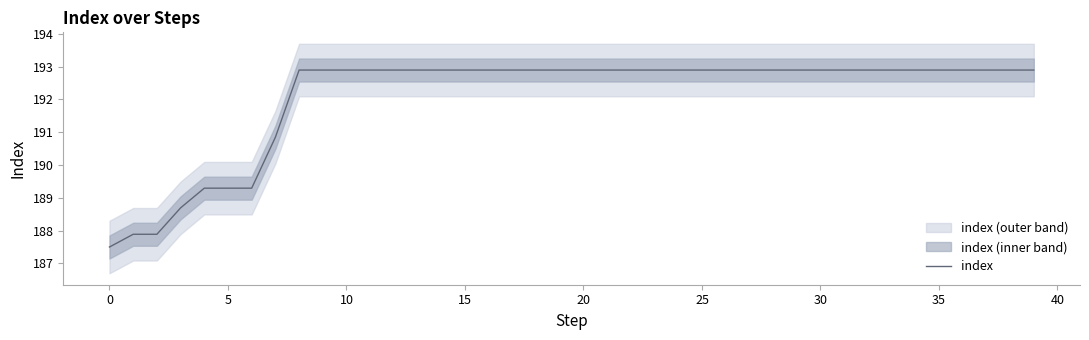

Is it true that the value at 27 is 310.5?

False